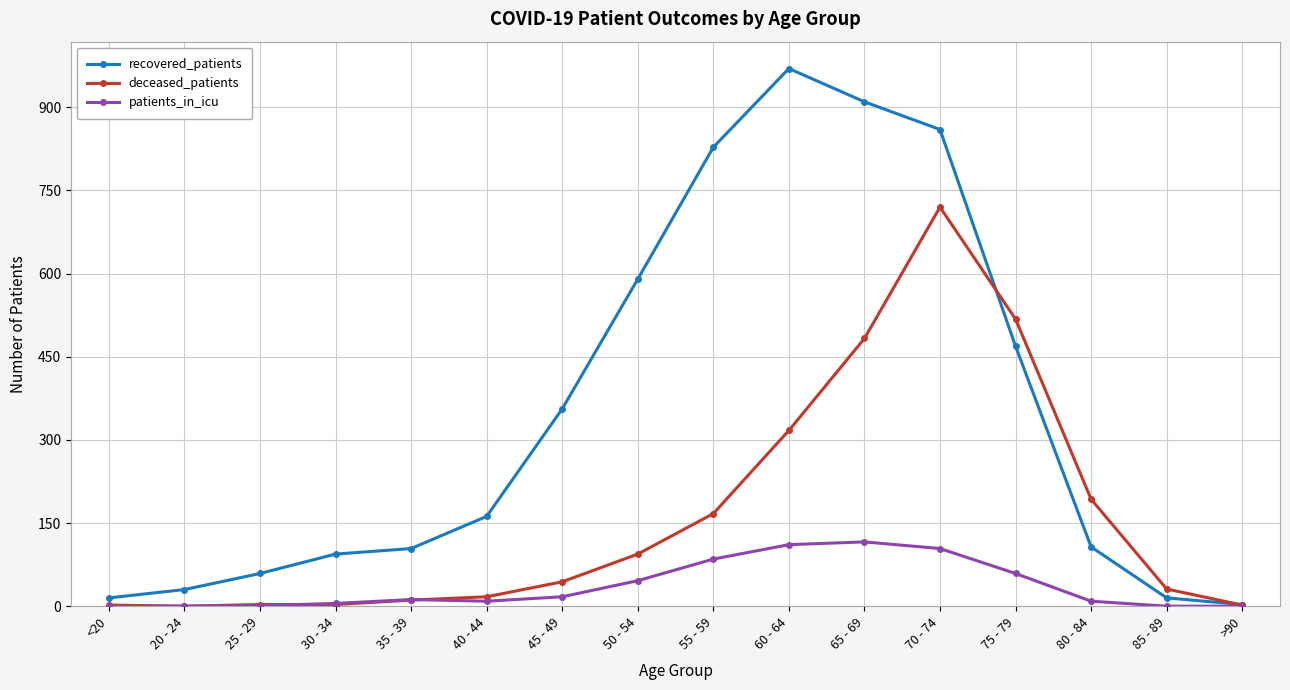

The patients_in_icu series shows 46 at 50 - 54. True or false?

True